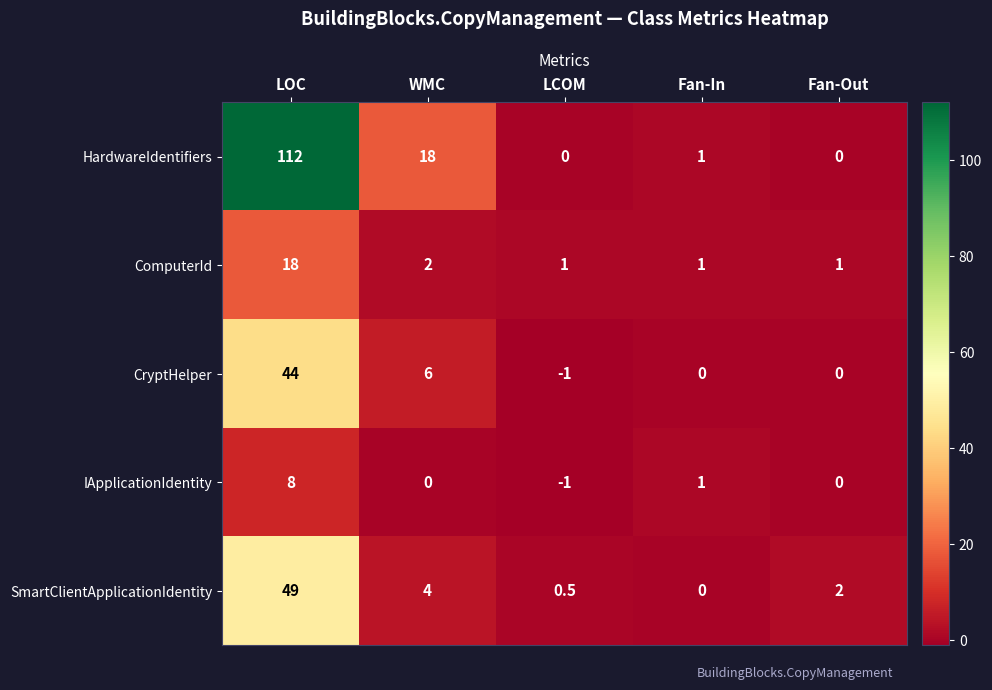

What is the total value across all series at LCOM?

-0.5